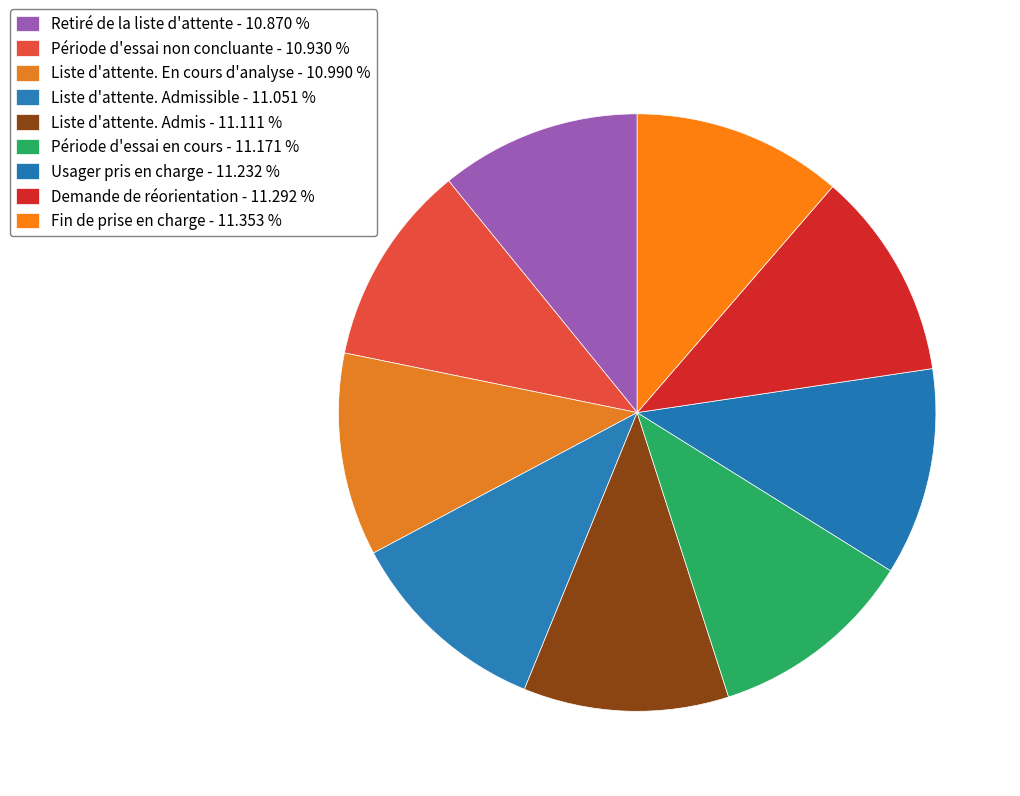

Which slice is the largest?

Fin de prise en charge